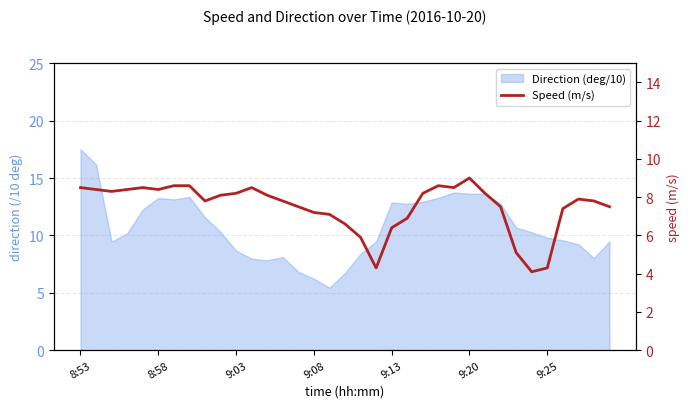

How many data points are less than 7?

8